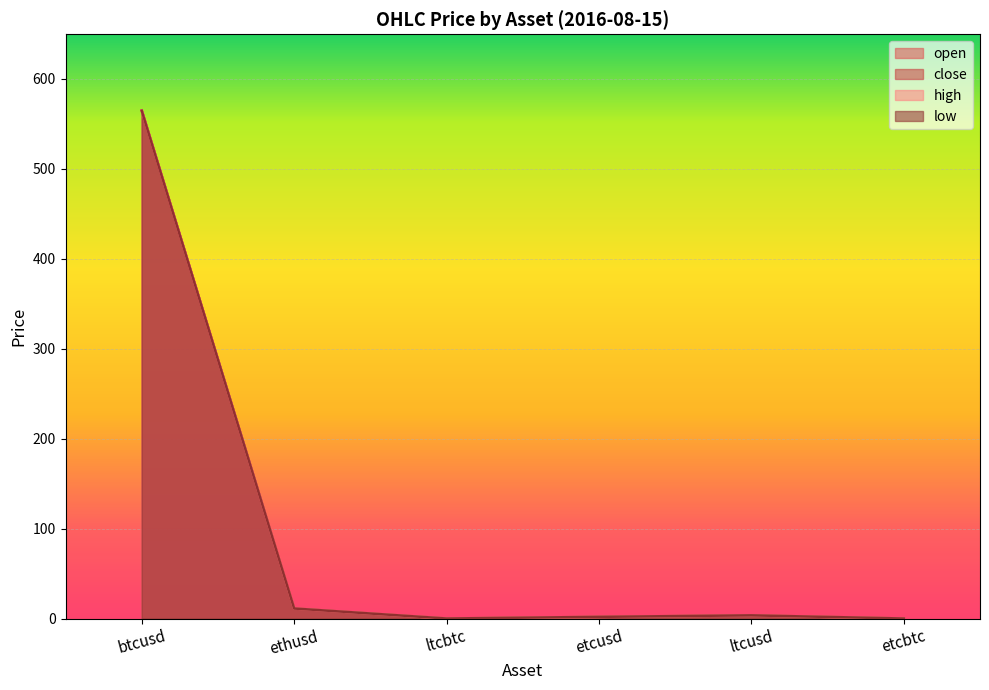

What is the label of the 5th point from the right?

ethusd